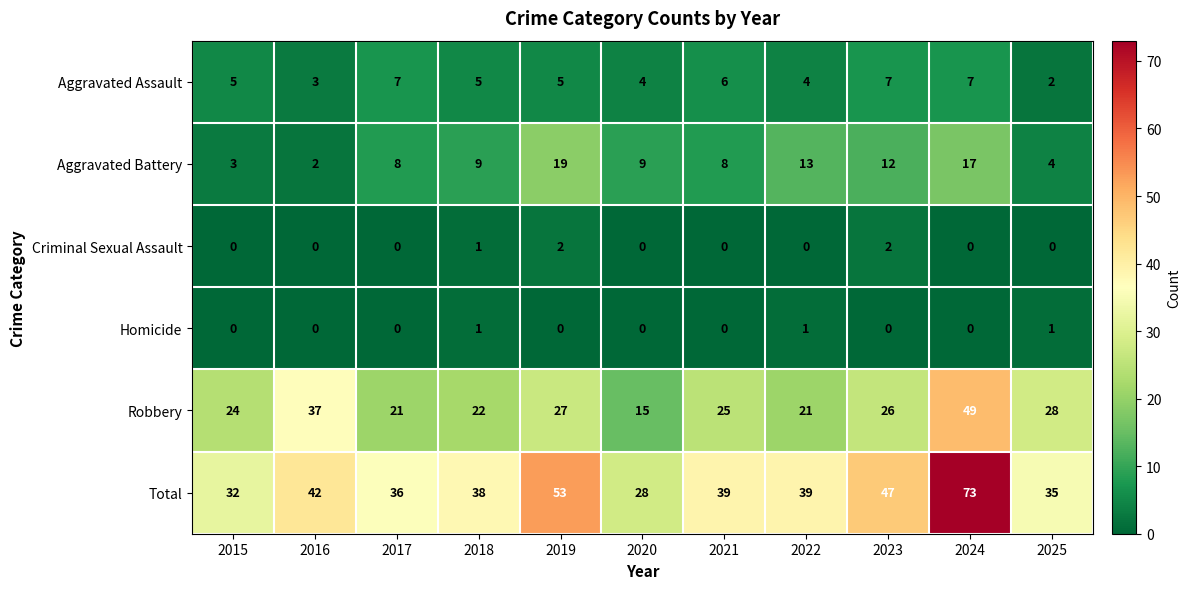

Which label corresponds to the largest value in the chart?

2024